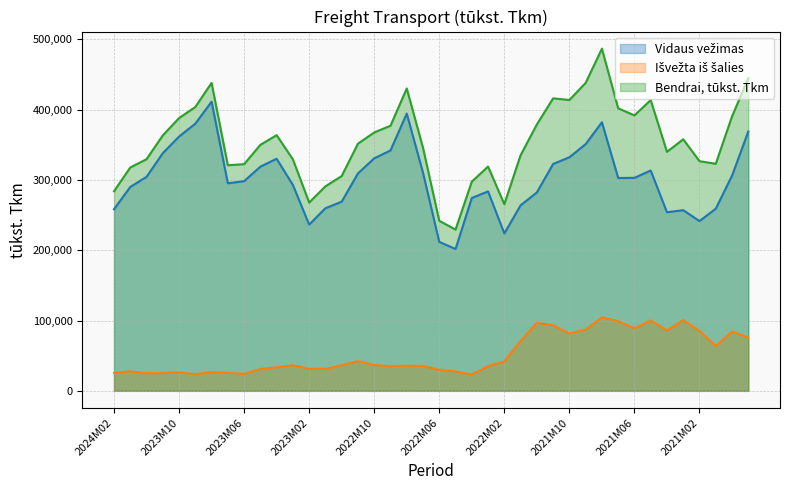

At which category does Bendrai, tūkst. Tkm reach its first local peak?

2023M08